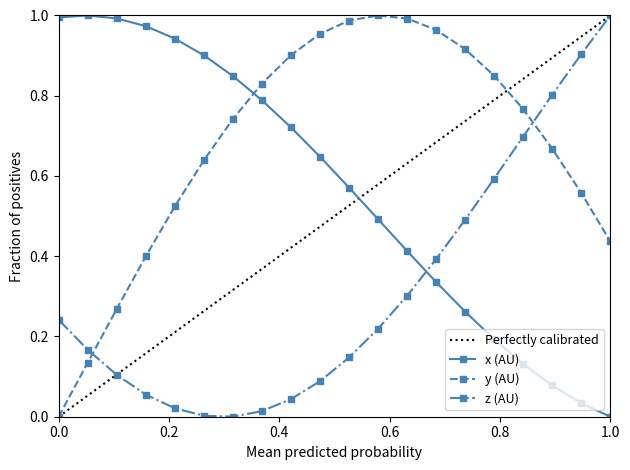

What is the average value of the x series?

0.6